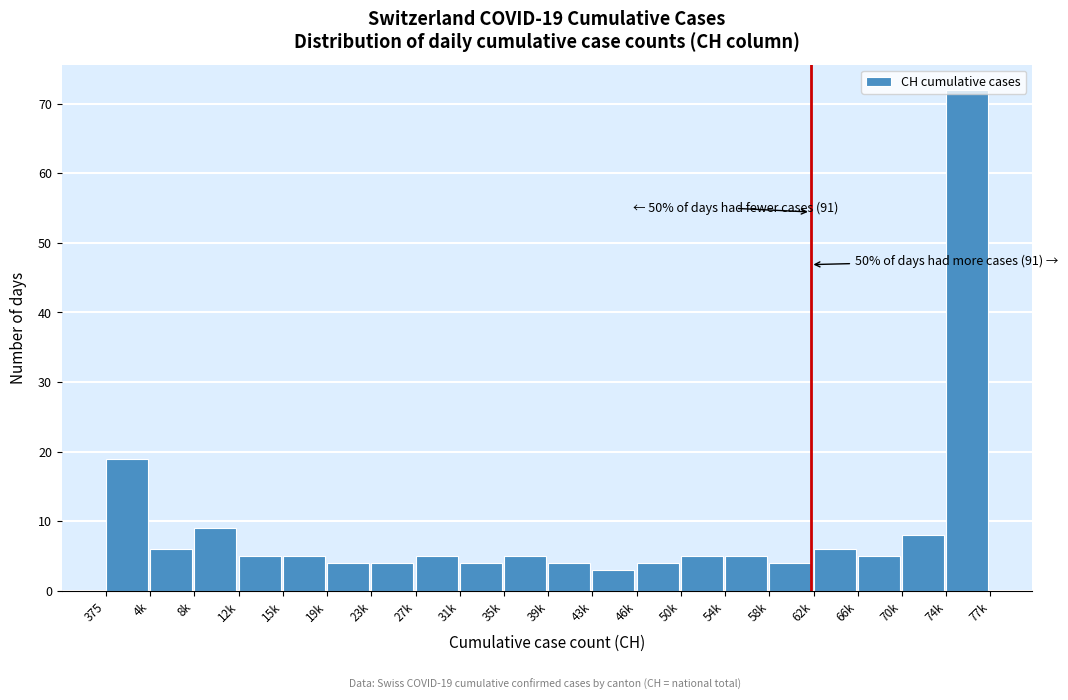

What is the change in value from 58k to 70k?

+4